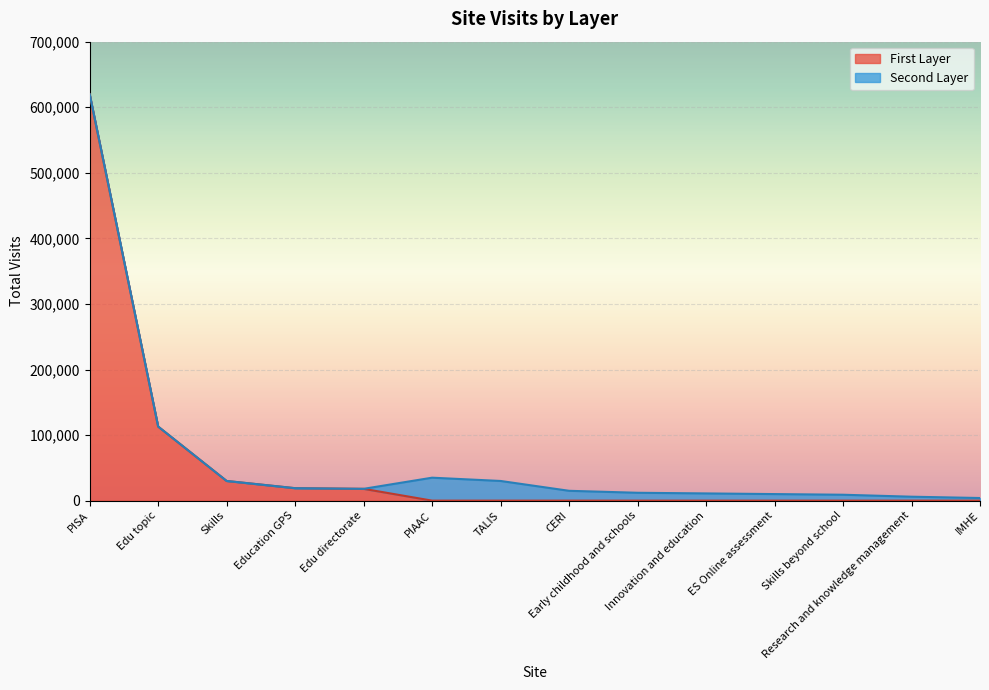

What is the highest value of the First Layer series?

620000